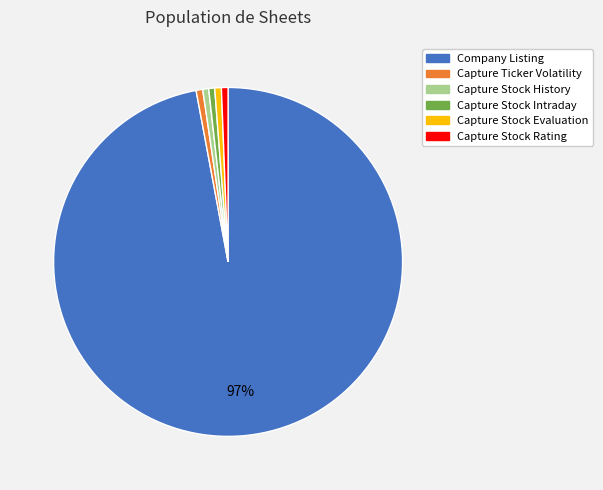

What is the largest slice in the pie chart?

Company Listing